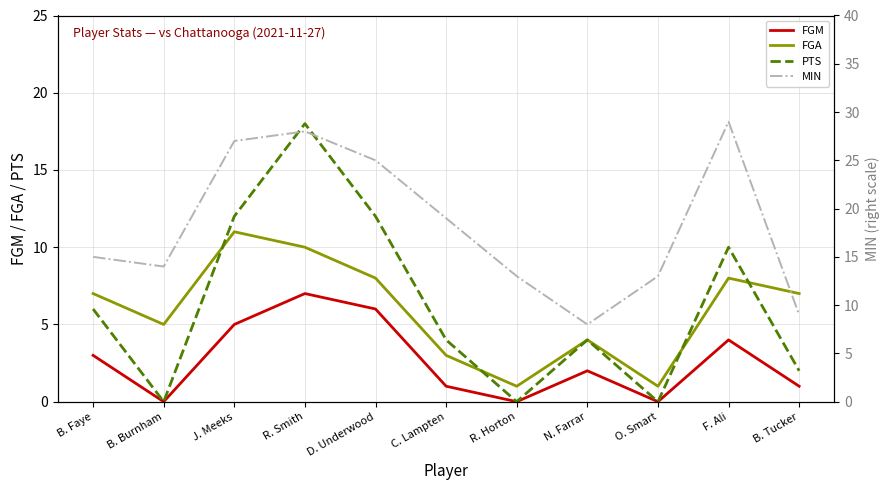

Is it true that FGM equals 5 at J. Meeks?

True